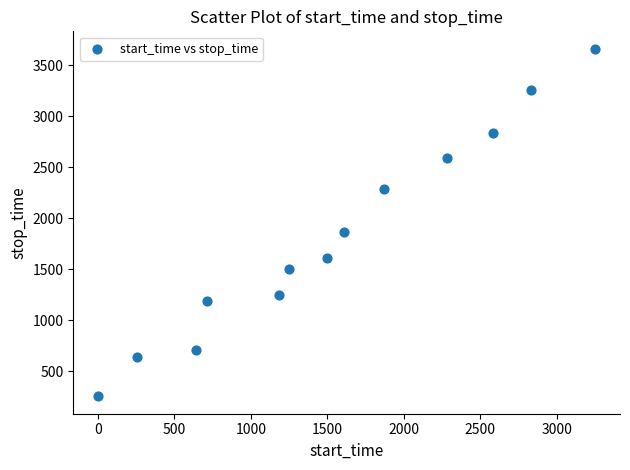

What Y value in the scatter plot is closest to 1956?

1868